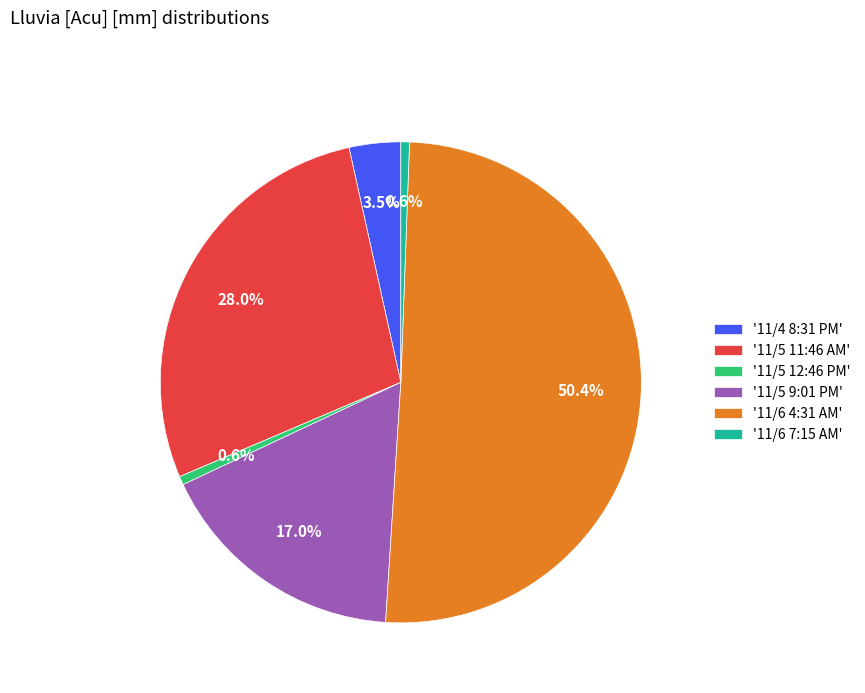

What portion of the pie excludes '11/5 11:46 AM'?

72.0%